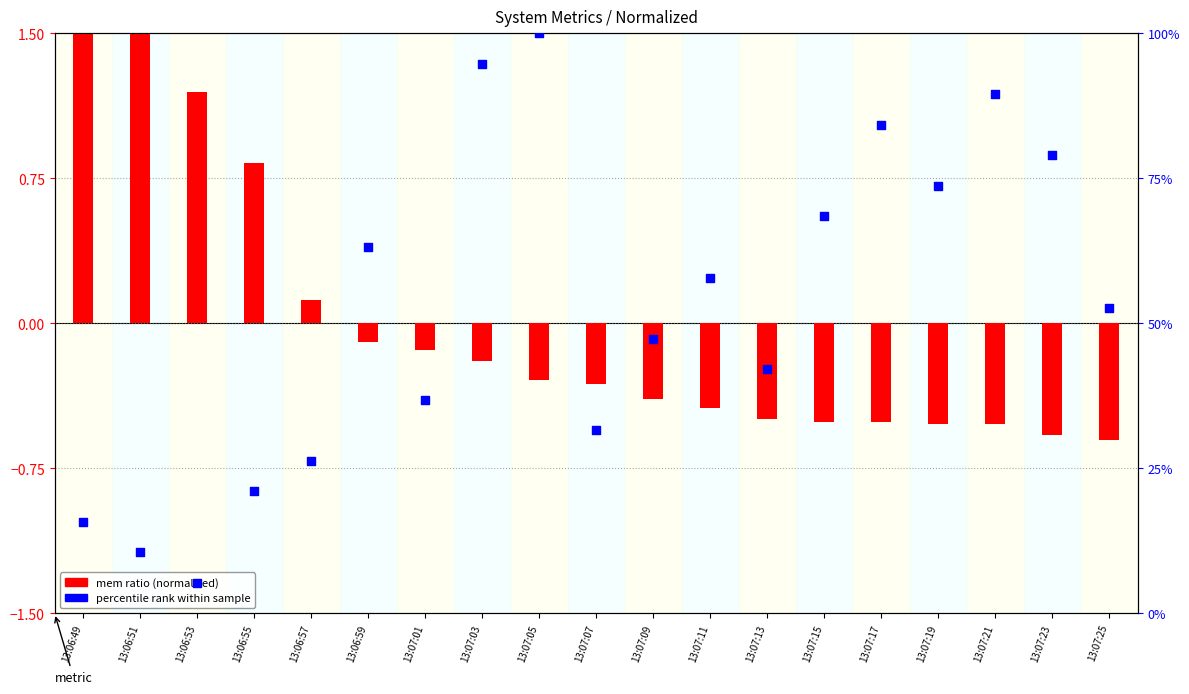

Which series has the largest total across all categories?

percentile rank